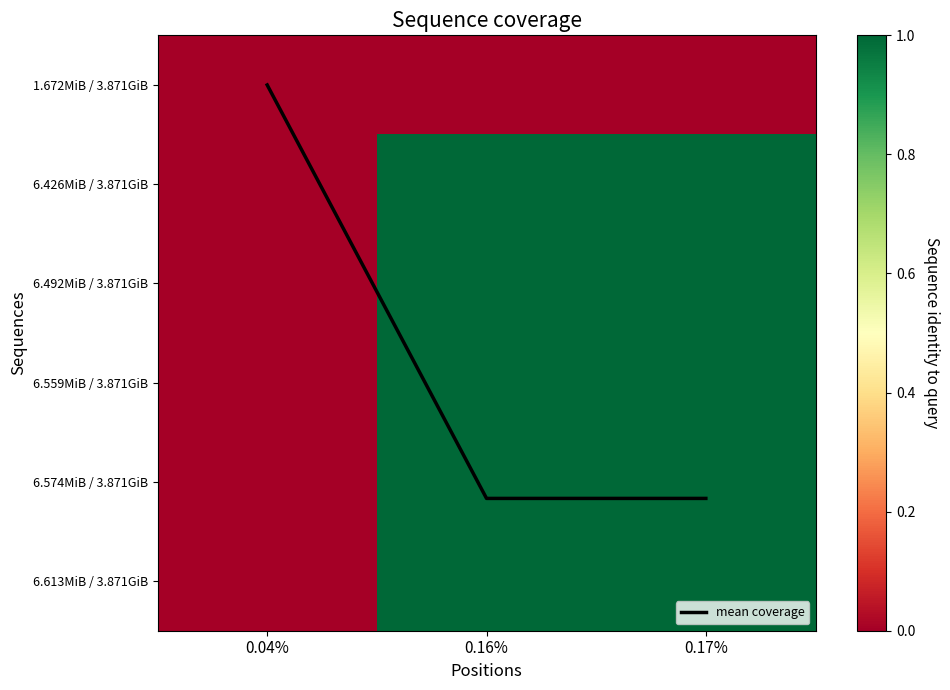

Count the number of categories in the chart.

3